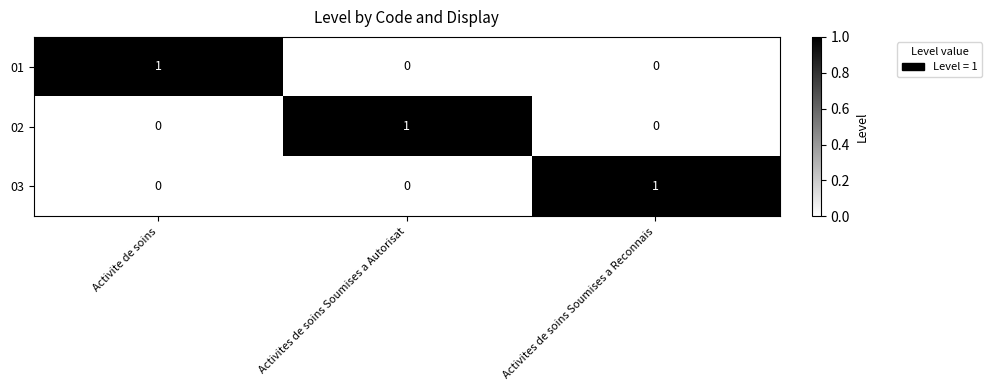

How many 03 values are between 0 and 1?

3